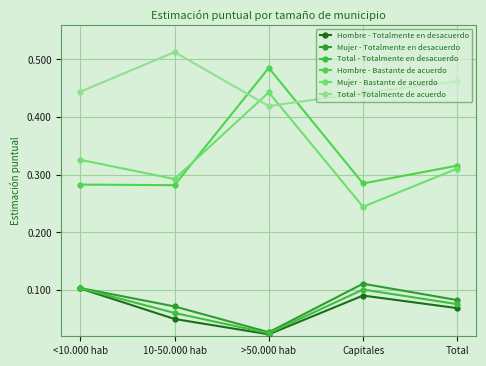

Which series has the largest range (max minus min)?

Hombre - Bastante de acuerdo